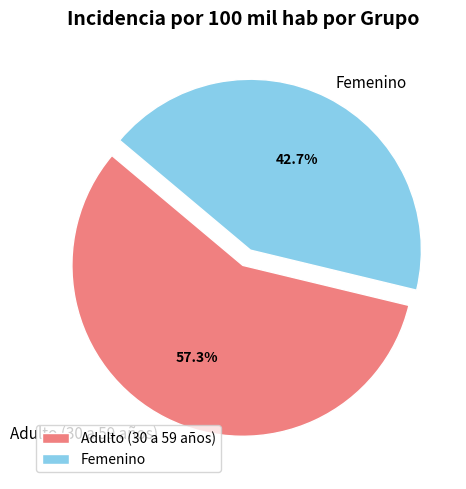

The Adulto (30 a 59 años) slice represents 57% of the pie. True or false?

True